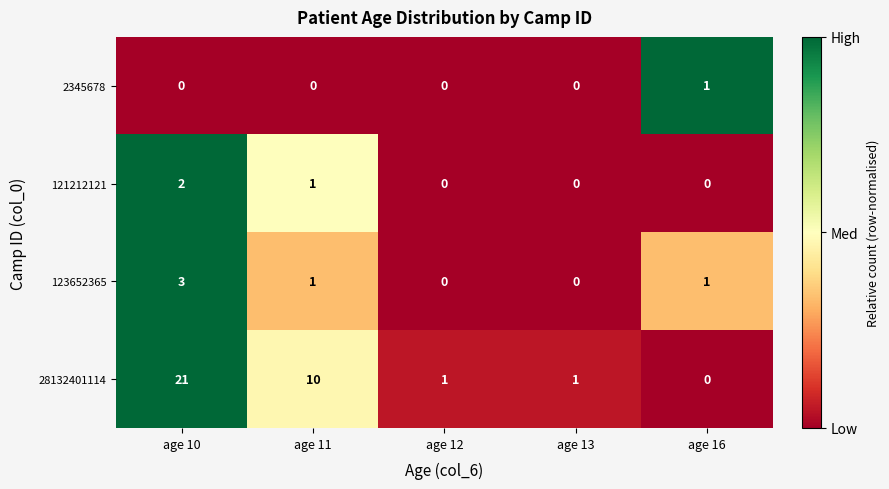

What is the total value across all series at age 10?

26